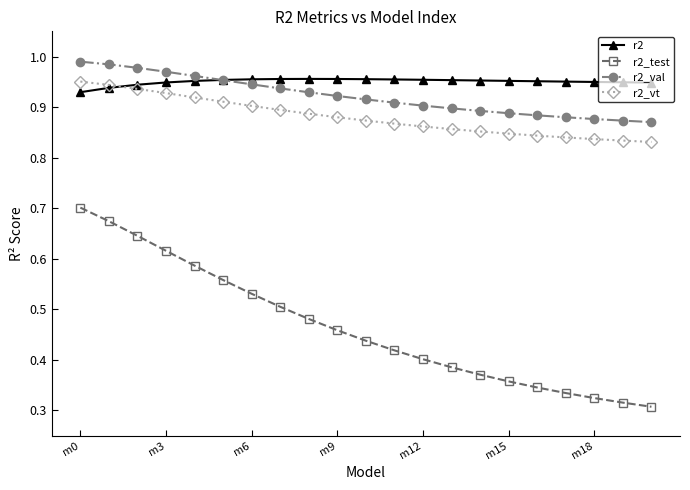

How many r2 values are between 0 and 1?

21